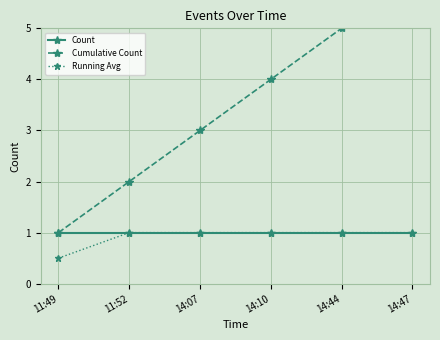

Which category has the highest value across all series?

14:47